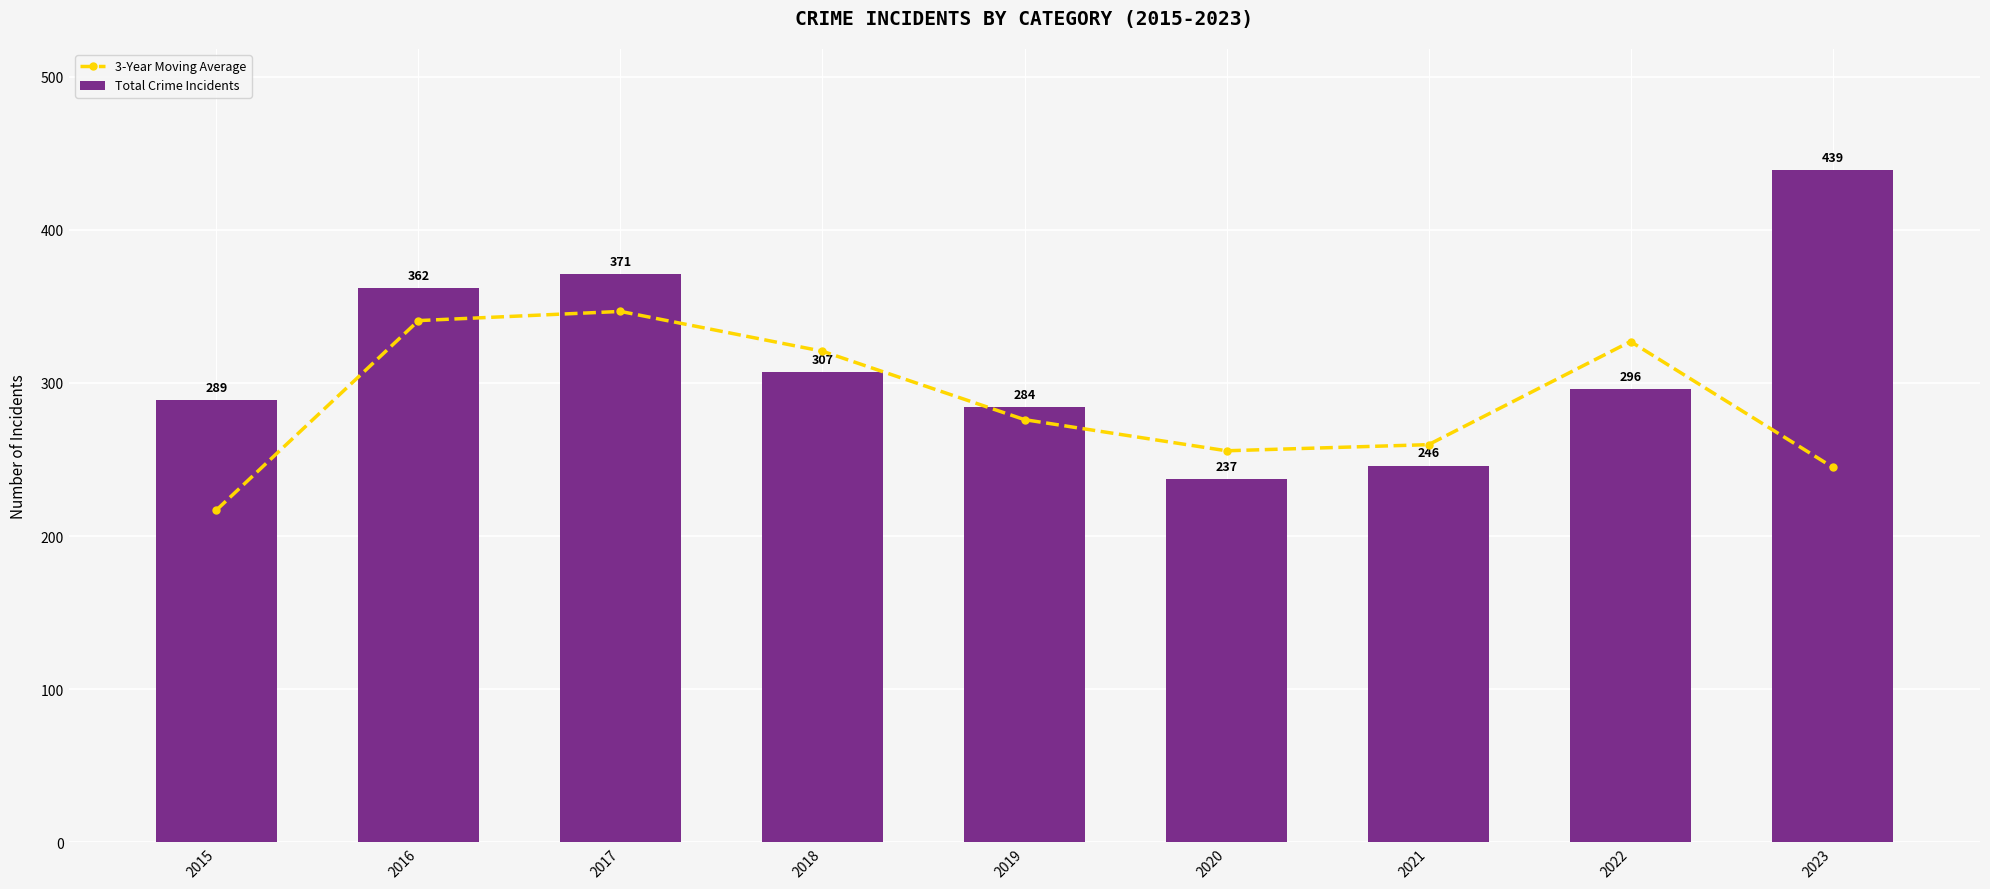

Which series has the largest total across all categories?

Total Crime Incidents